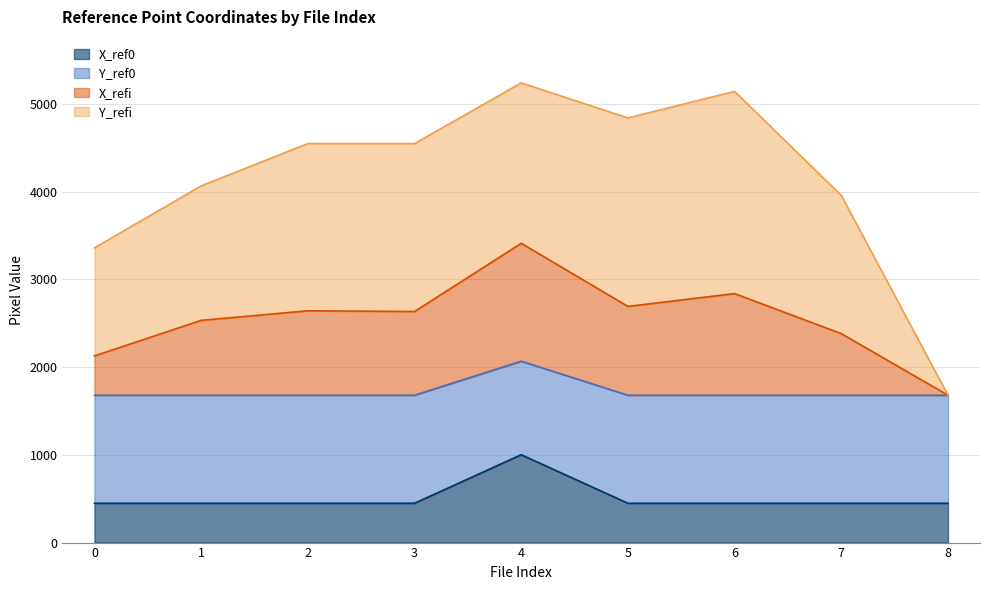

At how many categories does at least one series exceed 694?

9